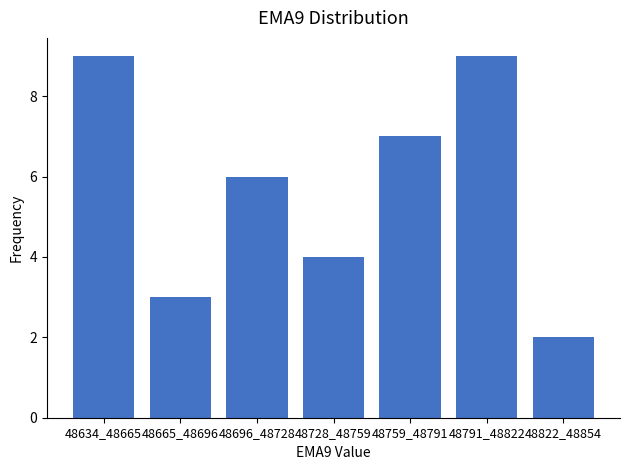

Reading right to left, extract all data points from this chart.

48822_48854=2	48791_48822=9	48759_48791=7	48728_48759=4	48696_48728=6	48665_48696=3	48634_48665=9